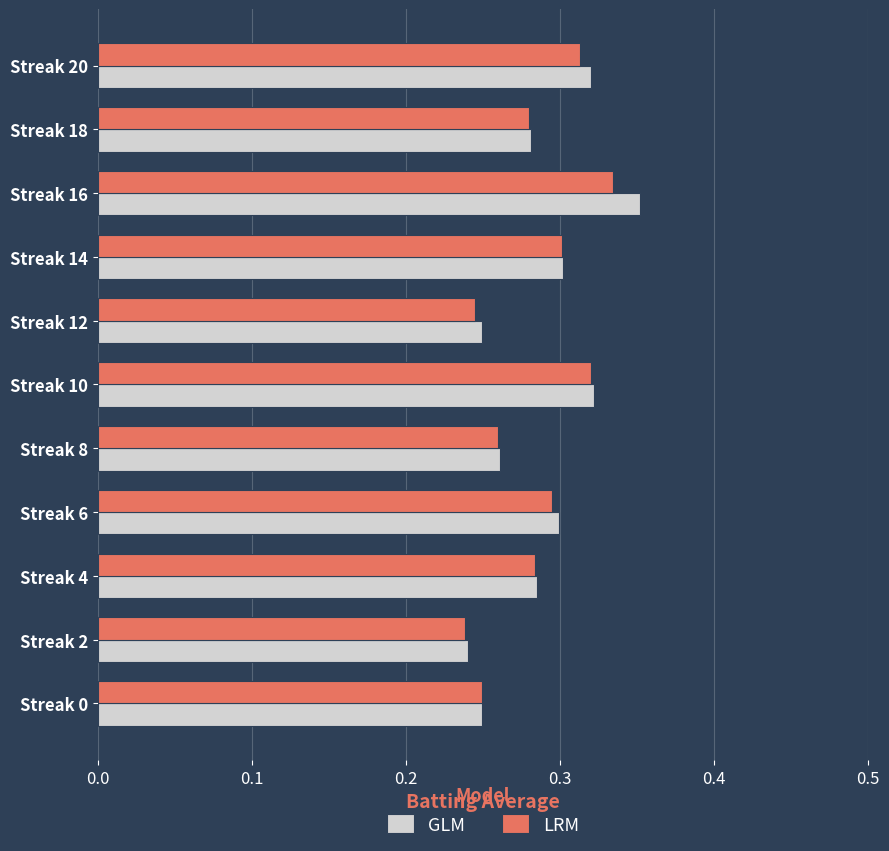

Which label corresponds to the largest value in the chart?

Streak 16